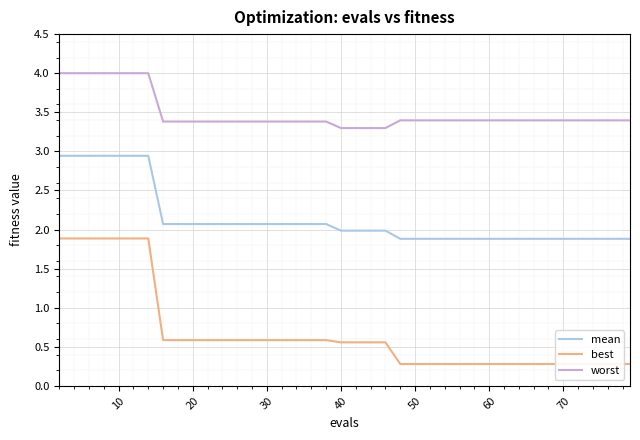

What is the lowest value of the mean series?

1.9